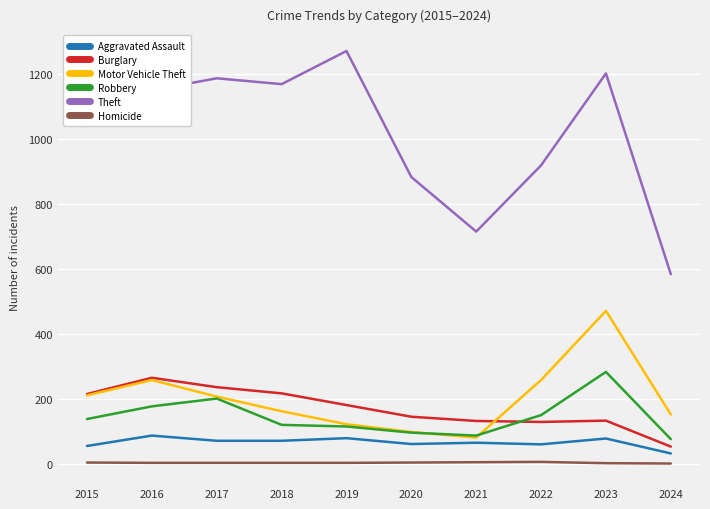

Which series has the largest total across all categories?

Theft